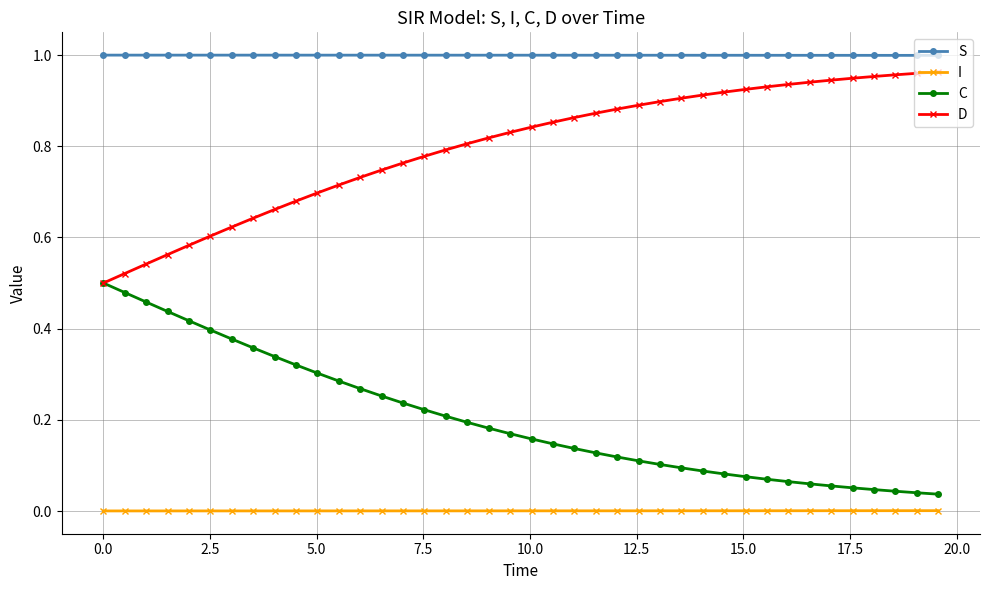

List the series in order of their peak value, highest first.

S, D, C, I